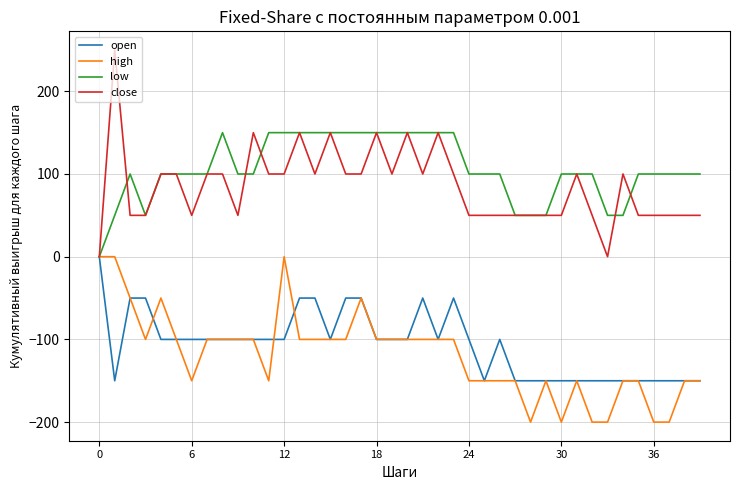

What is the minimum value shown in the chart?

-200